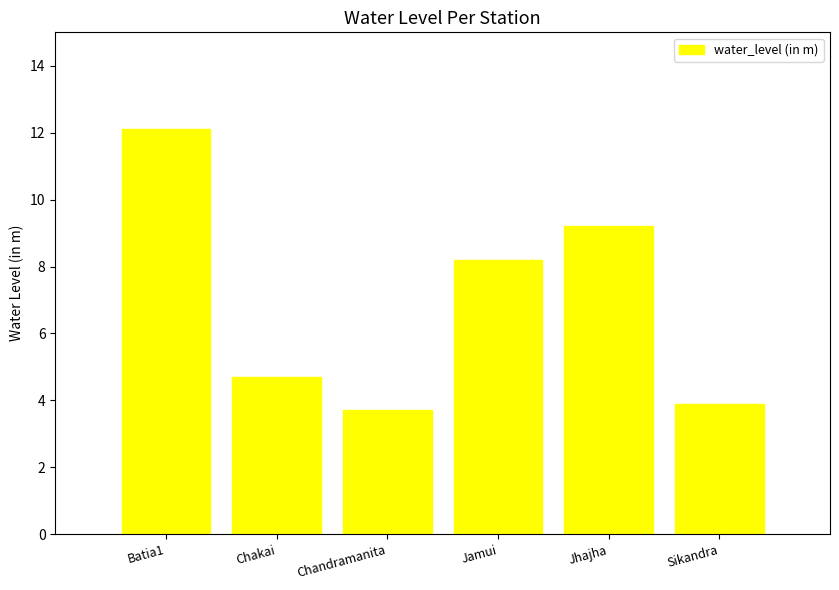

What is the value of the 3rd bar from the left?

3.7